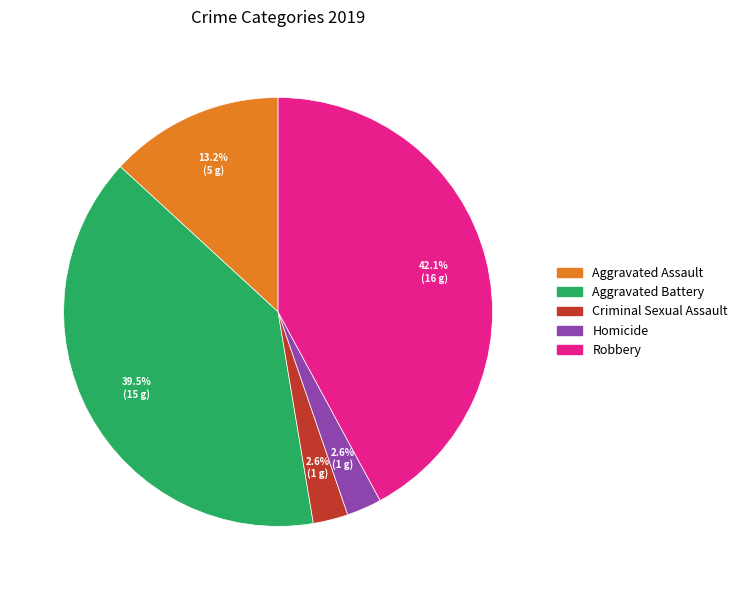

Which has a higher value, Criminal Sexual Assault or Aggravated Battery?

Aggravated Battery